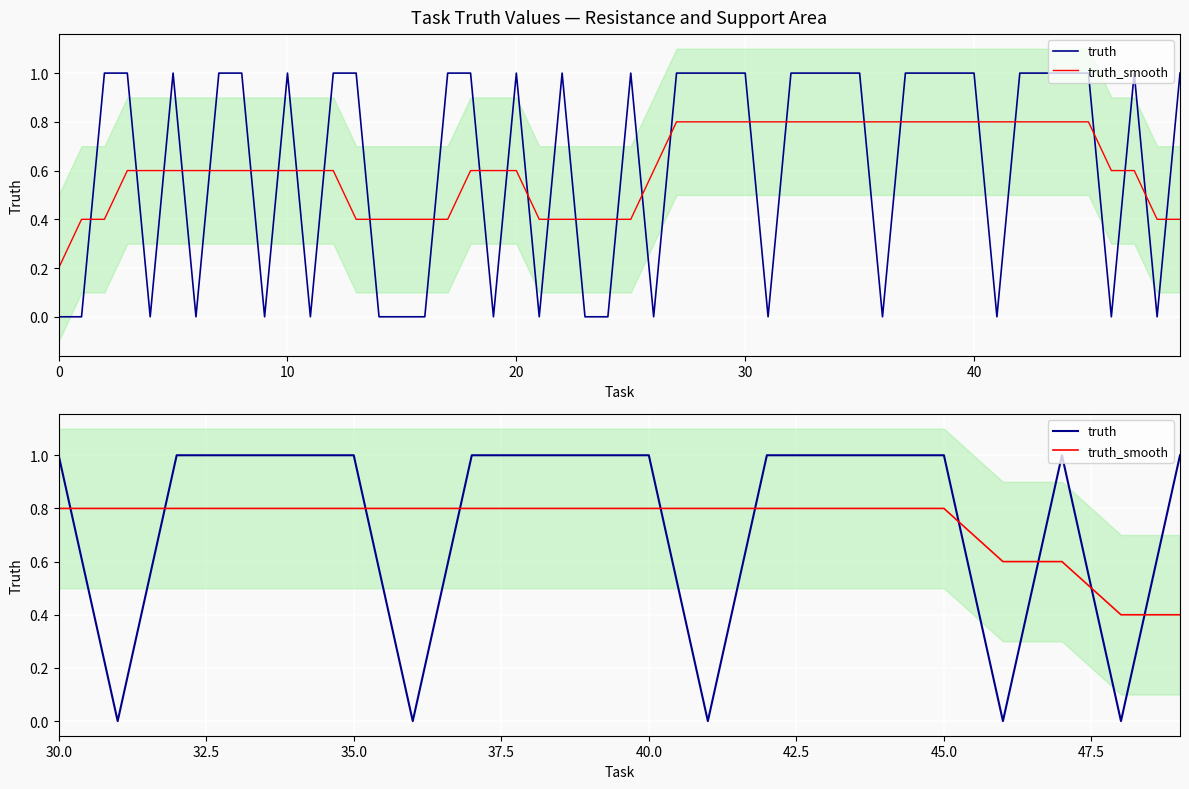

Is it true that truth equals 0.6 at 30?

False